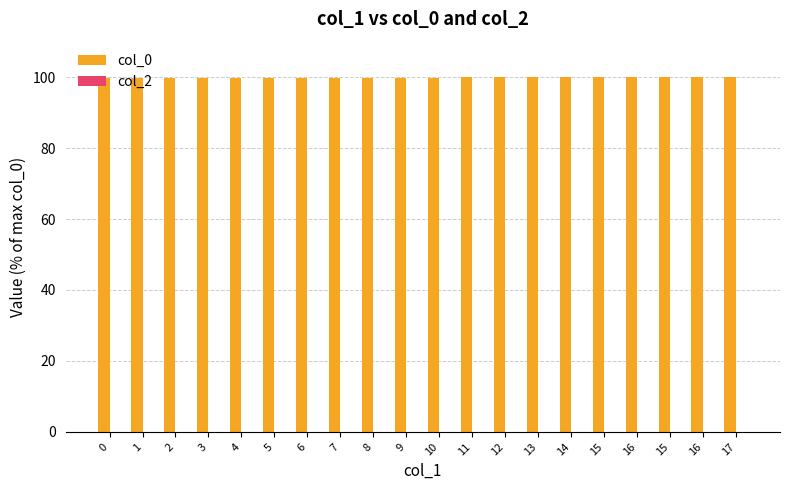

How many series are shown in this chart?

1